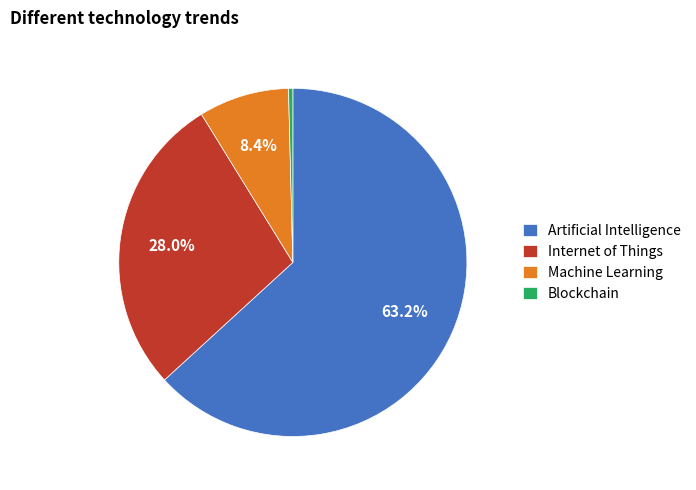

Which has a higher value, Machine Learning or Internet of Things?

Internet of Things